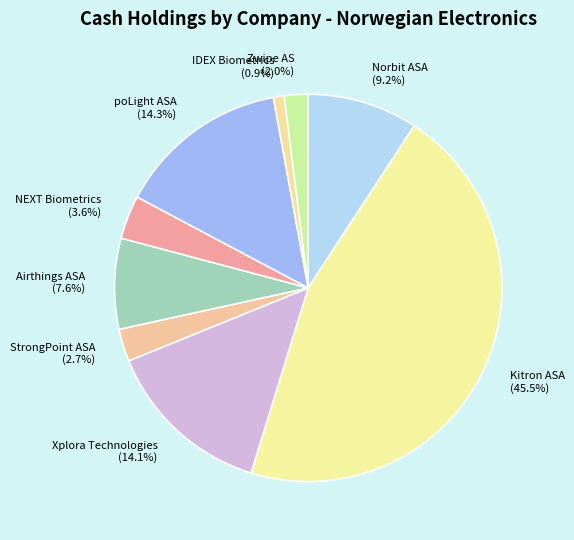

True or false: NEXT Biometrics accounts for 4% of the total.

True